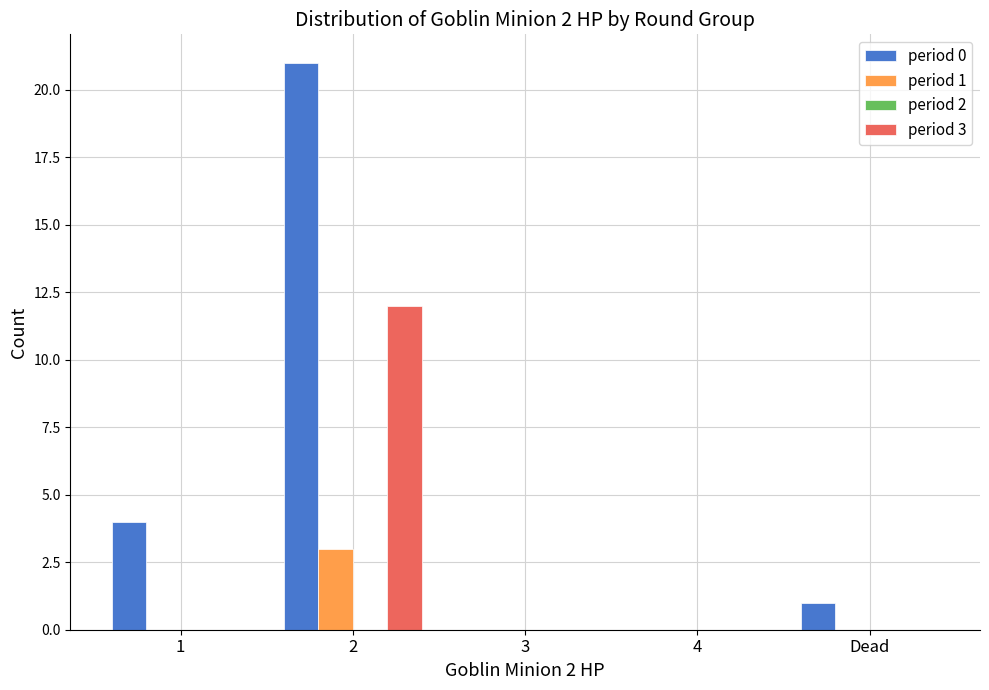

How many groups of bars are there?

5